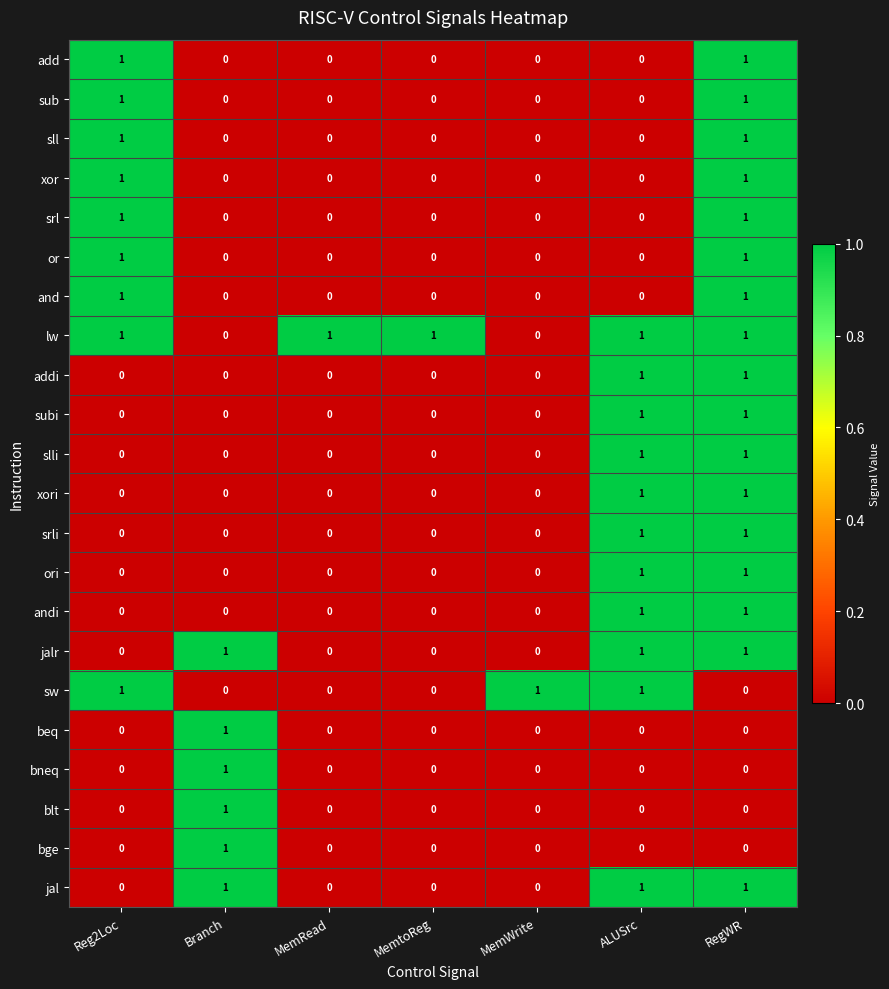

Count the beq values in the range 0 to 1.

7